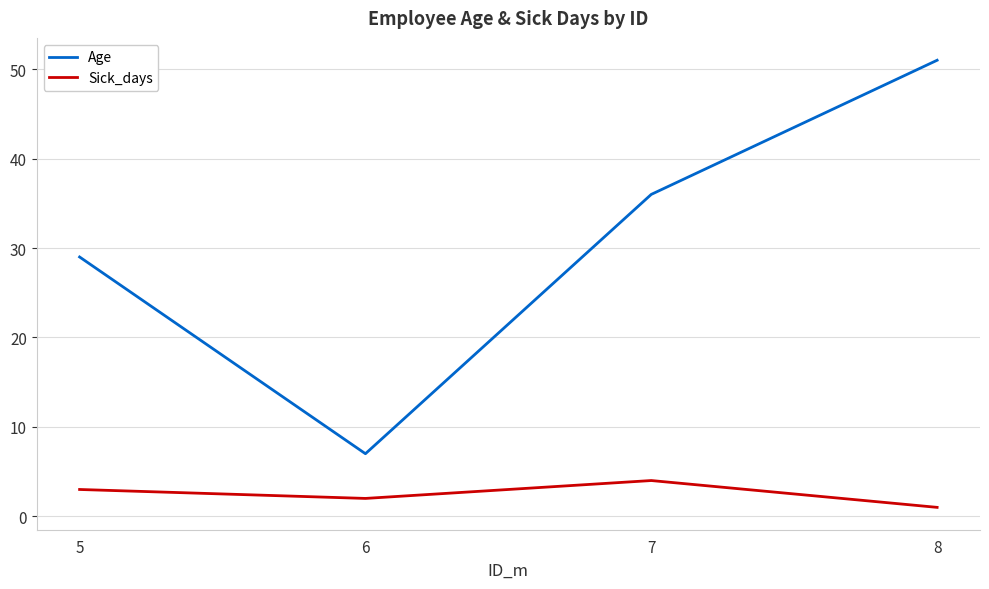

How many series are shown in this chart?

2